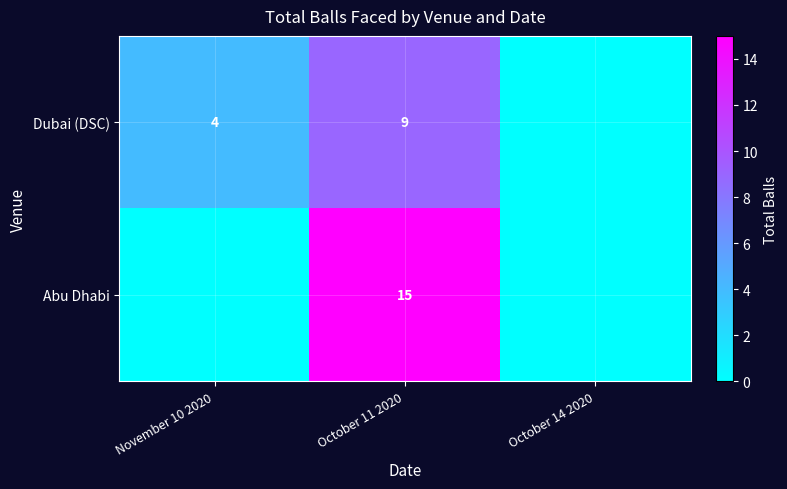

What is the maximum value shown in the chart?

15